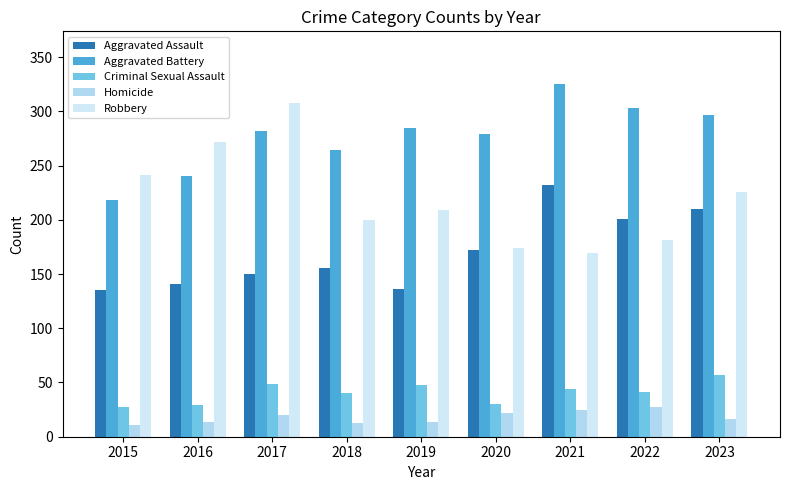

Rank the categories by Aggravated Assault value from lowest to highest.

2015, 2019, 2016, 2017, 2018, 2020, 2022, 2023, 2021